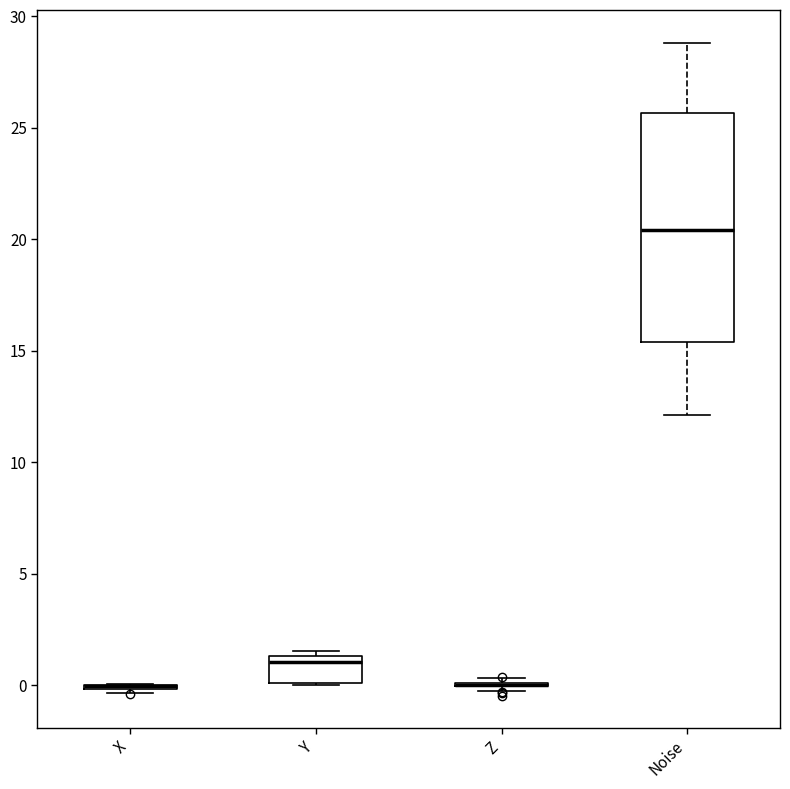

Reading left to right, transcribe this box plot: for each box, give where its median line is, the range the box spans, and where its two whiskers end, as read against the y-axis. The values are not printed on the chart, so give them approximately, as read against the axis.

X: box collapsed to a line at 0.0, whiskers -0.5 to 0.0
Y: median 1.0, box 0.0 to 1.5, whiskers 0.0 to 1.5 (just above the box's upper edge)
Z: box collapsed to a line at 0.0, whiskers -0.5 to 0.5
Noise: median 20.5, box 15.5 to 25.5, whiskers 12.0 to 29.0